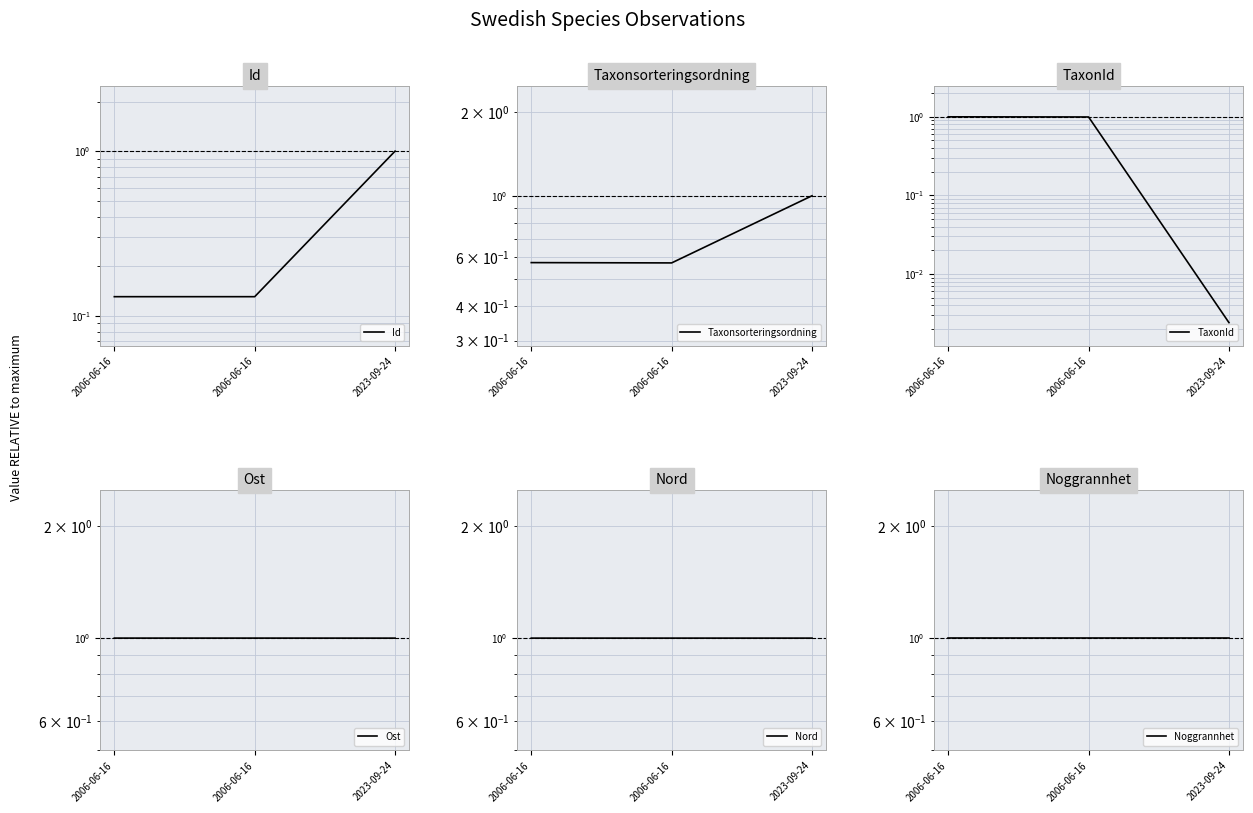

How many lines are shown in the chart?

6